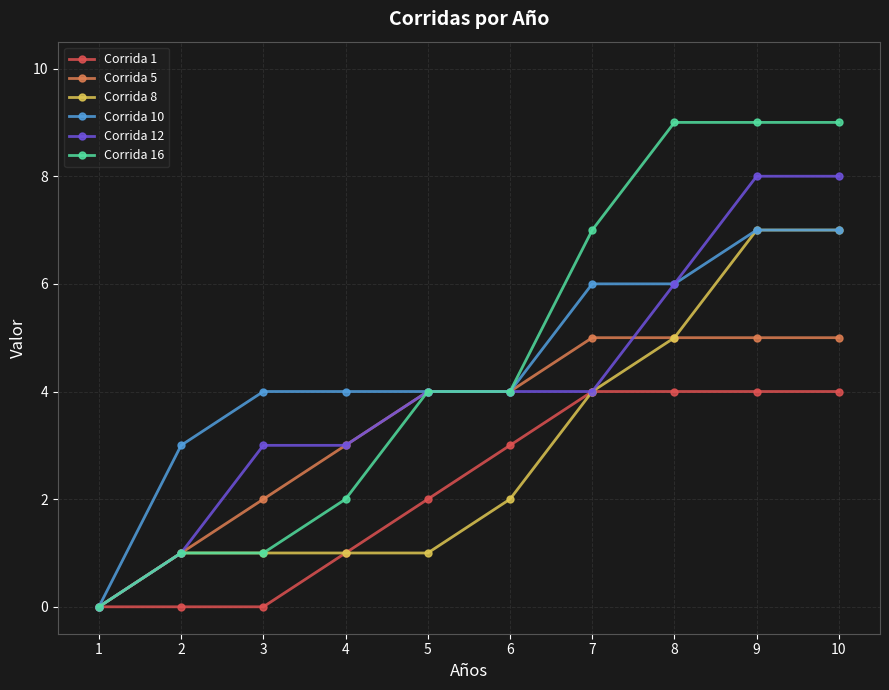

What is the value of the Corrida 10 point at the 10th from the left?

7